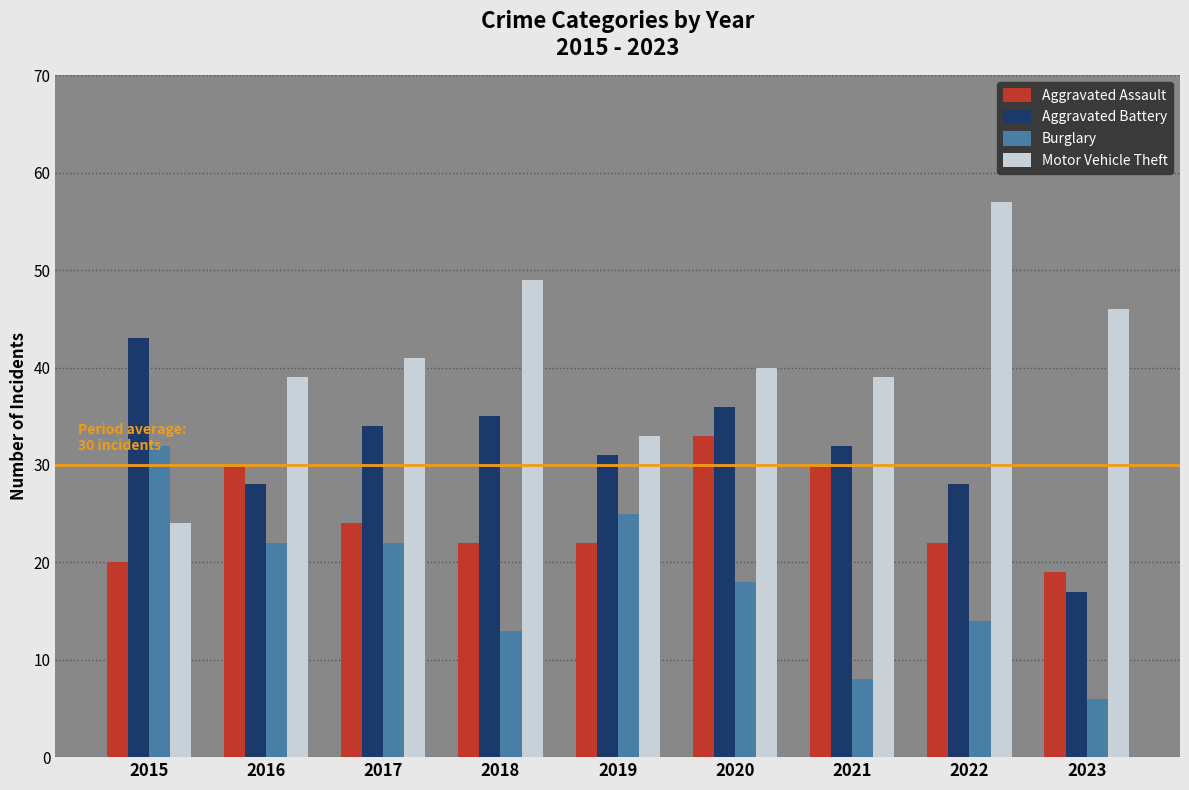

How many series are shown in this chart?

4